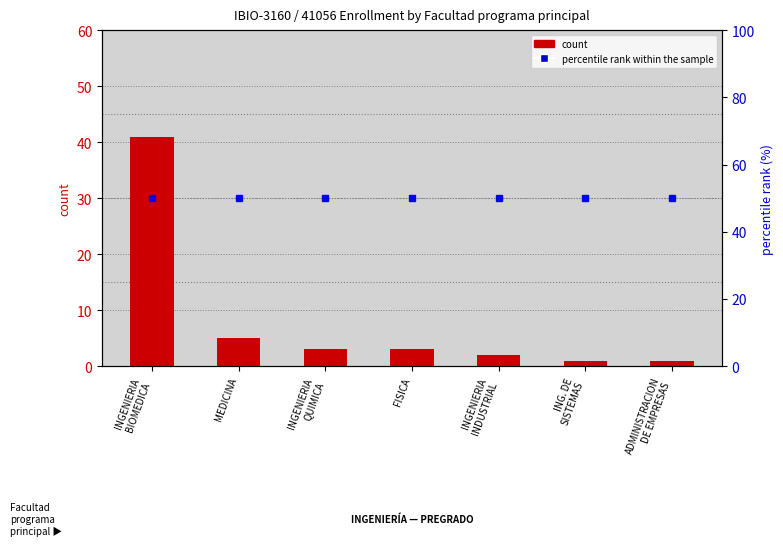

Which series has the largest total across all categories?

percentile rank within the sample